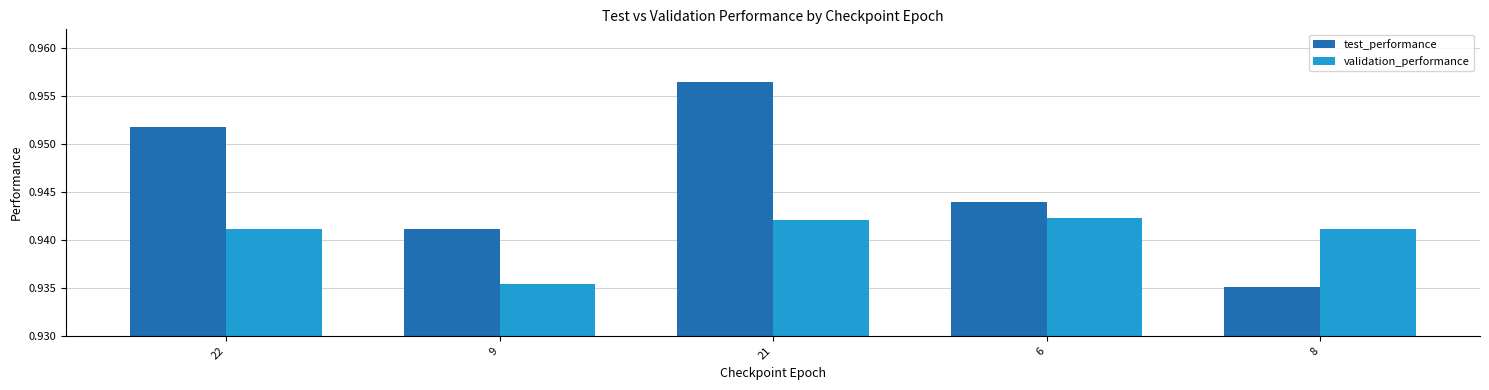

Rank the series at 22 from highest to lowest value.

test_performance, validation_performance